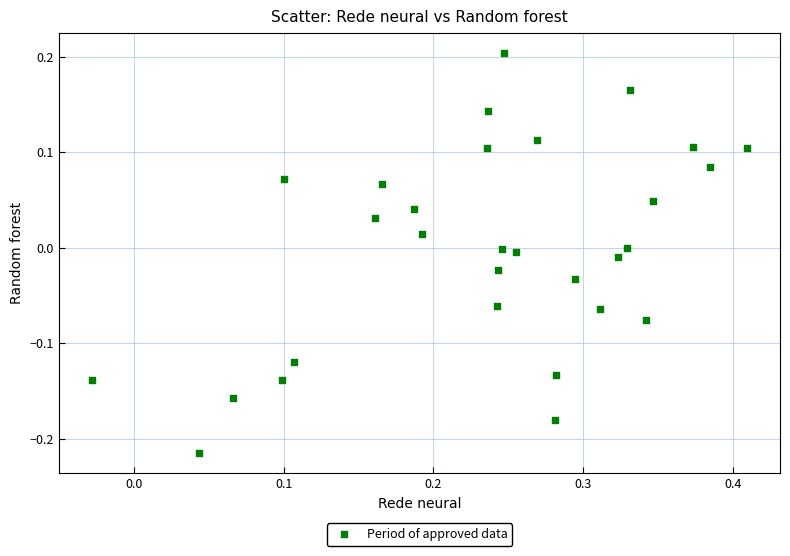

What is the range of Y values (max minus min)?

0.4